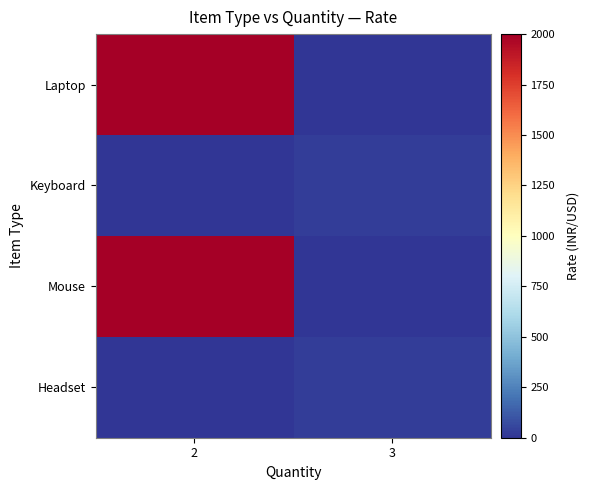

At how many categories does at least one series exceed 1776?

1